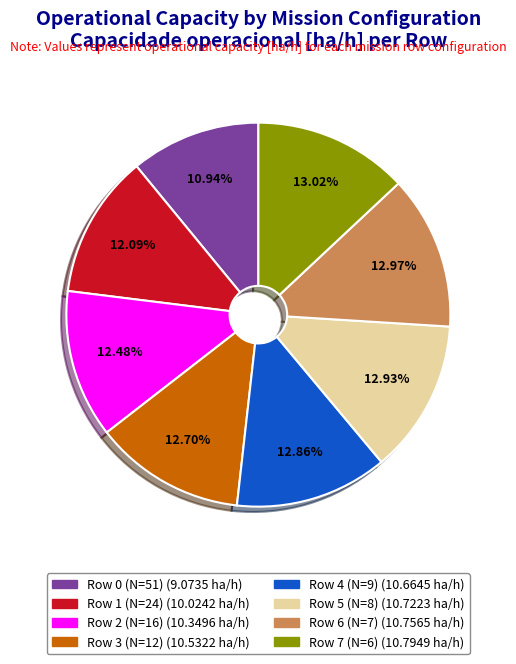

Between Row 7 (N=6) and Row 0 (N=51), which is larger?

Row 7 (N=6)